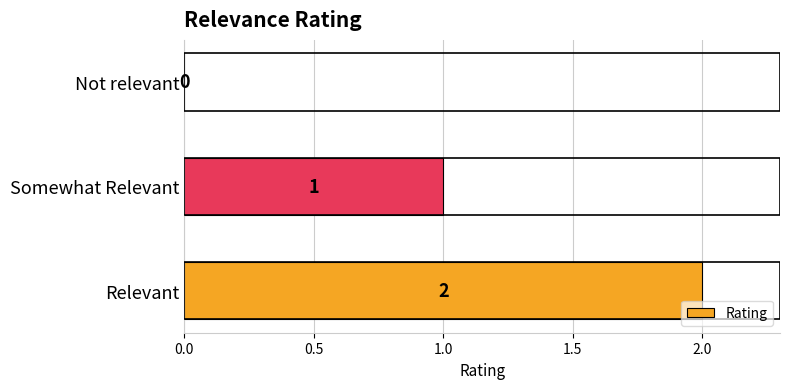

What is the sum of all values?

3